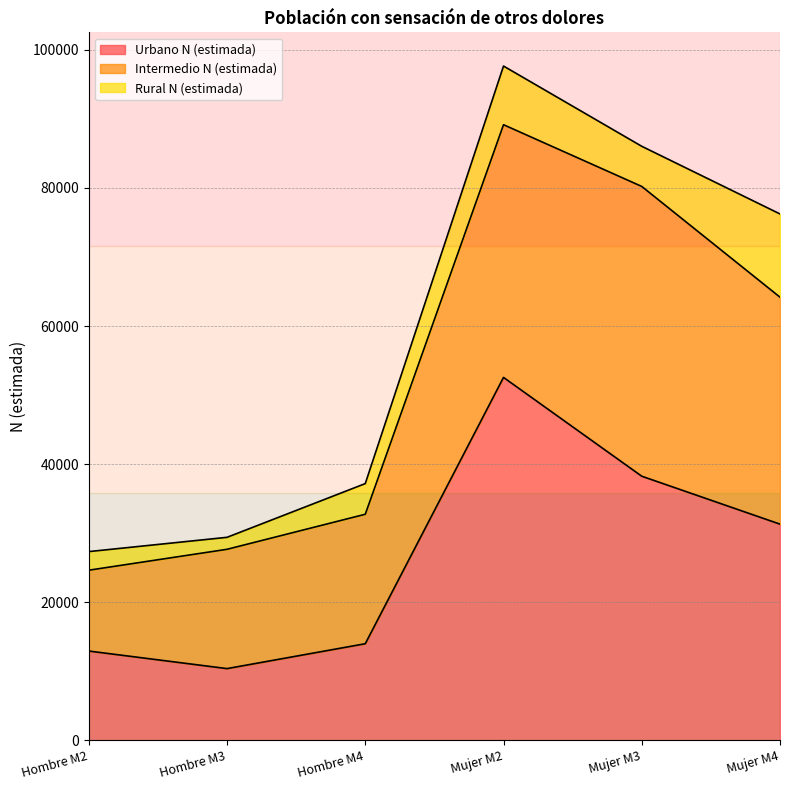

List the series in order of their peak value, lowest first.

Rural N (estimada), Intermedio N (estimada), Urbano N (estimada)